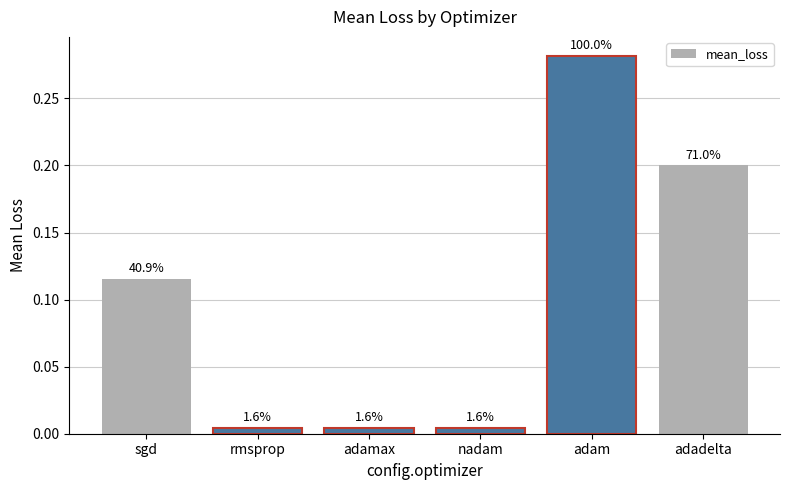

Are the bars grouped side by side (vs. stacked)?

No